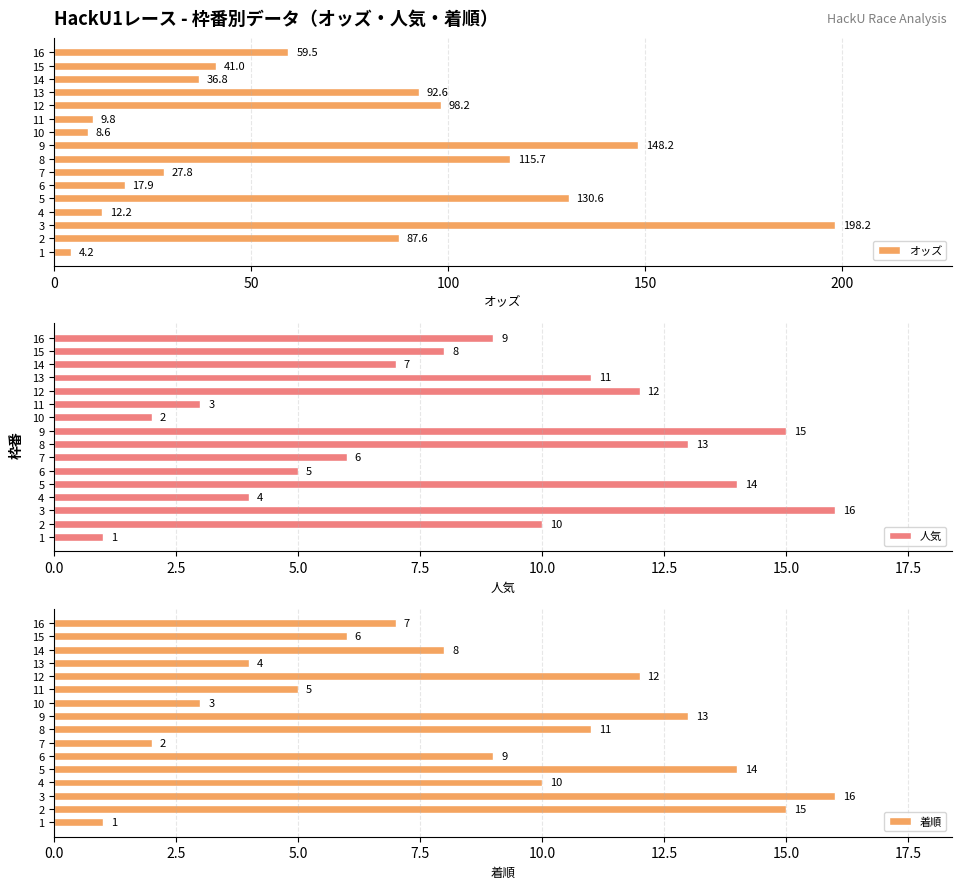

What is the minimum value for 着順?

1